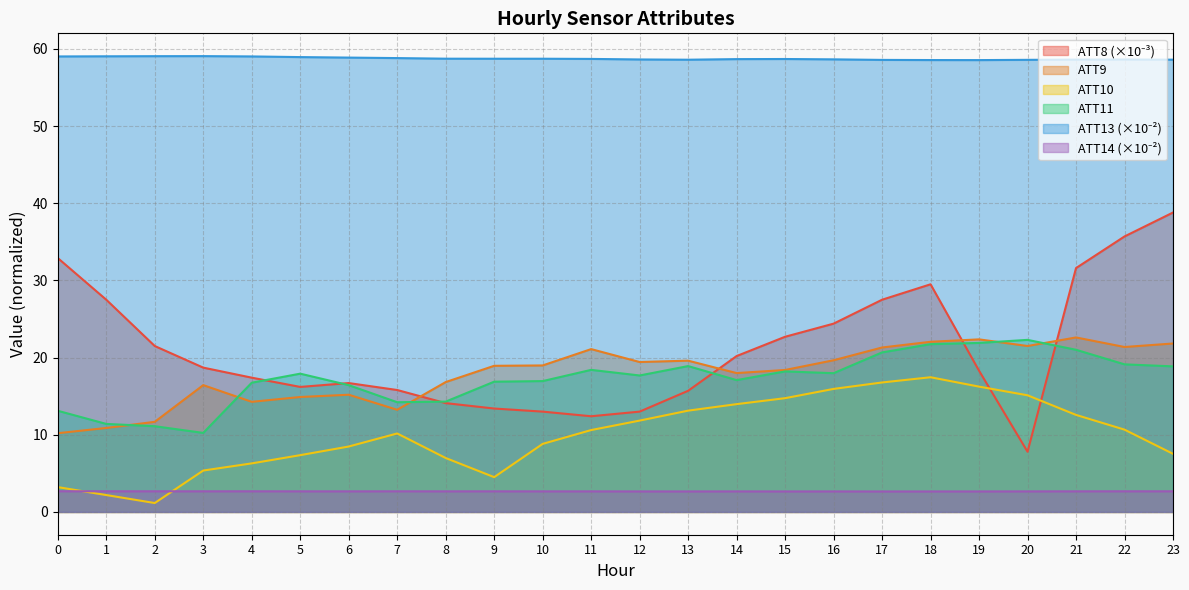

How many categories are shown in the chart?

24